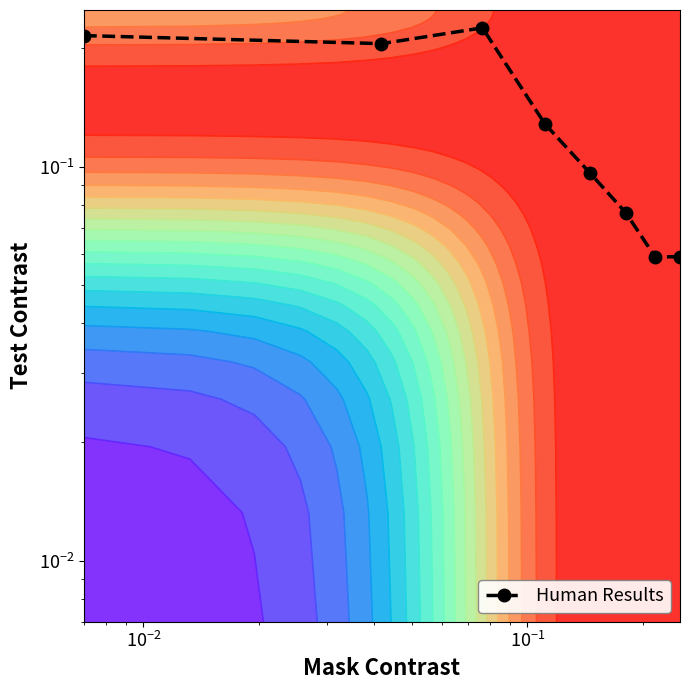

How many distinct data groups are displayed?

1